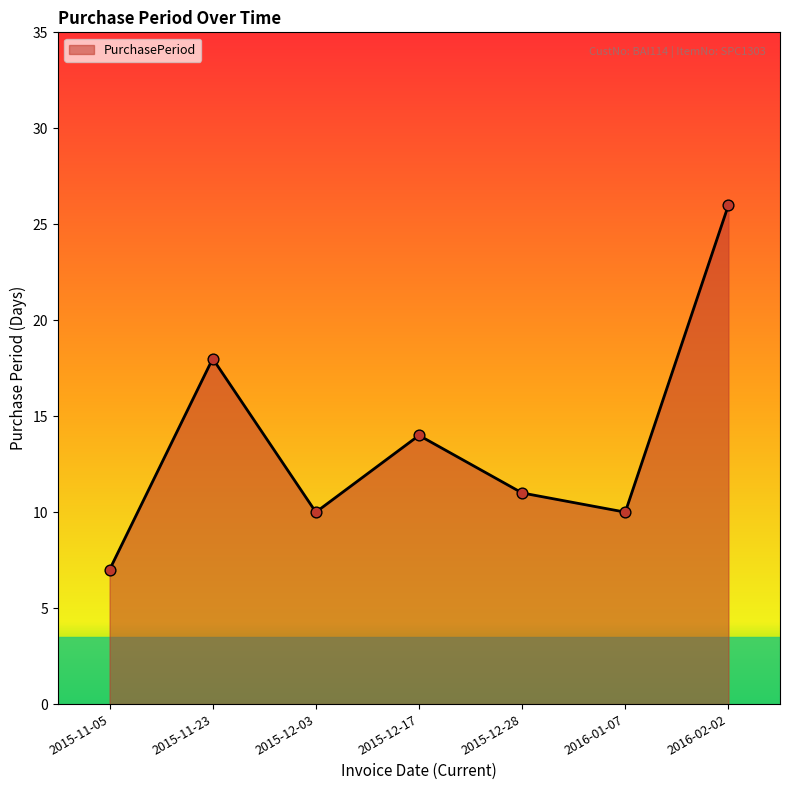

What is the change in value from 2015-12-17 to 2016-01-07?

-4